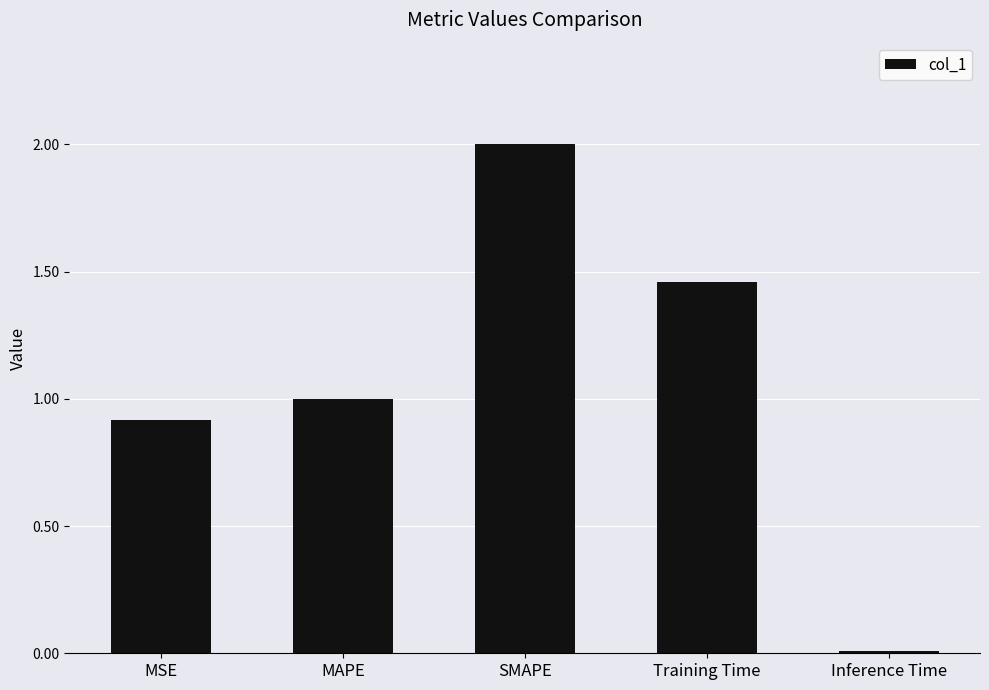

The value at SMAPE is 2.0. True or false?

True